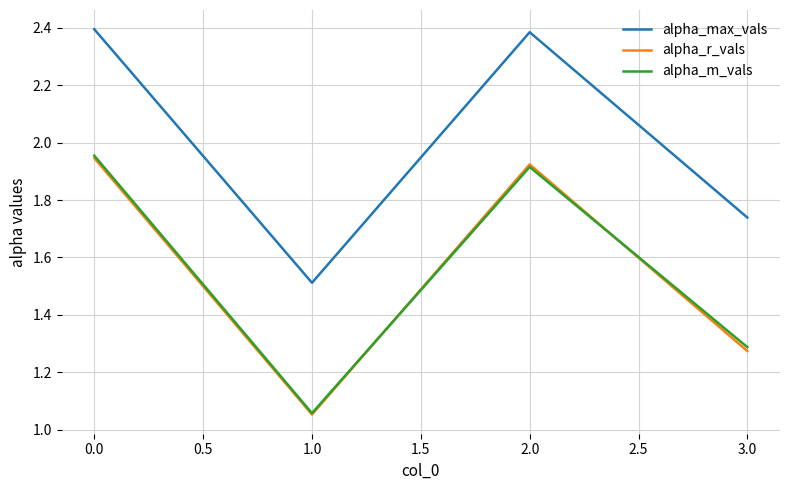

Count the number of categories in the chart.

4